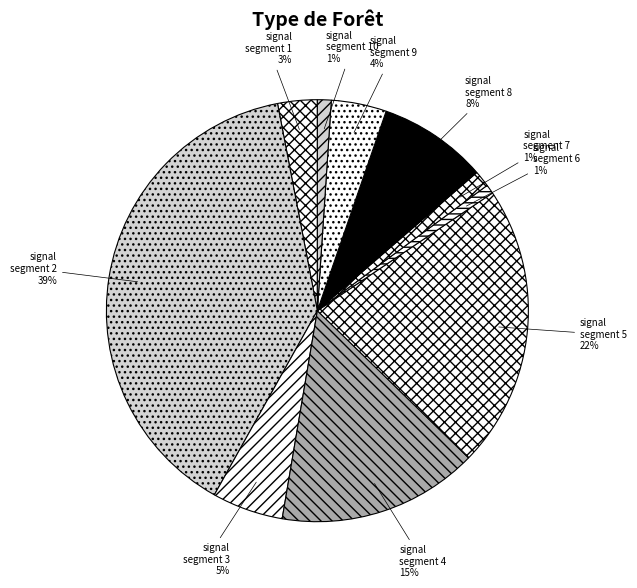

Between signal segment 9 and signal segment 4, which is larger?

signal segment 4